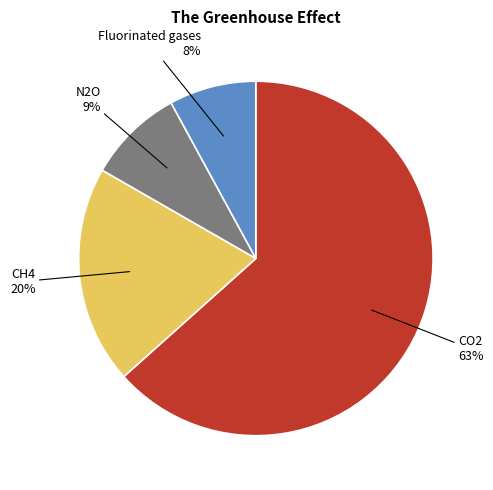

Combined, do N2O and Fluorinated gases account for over 50%?

No